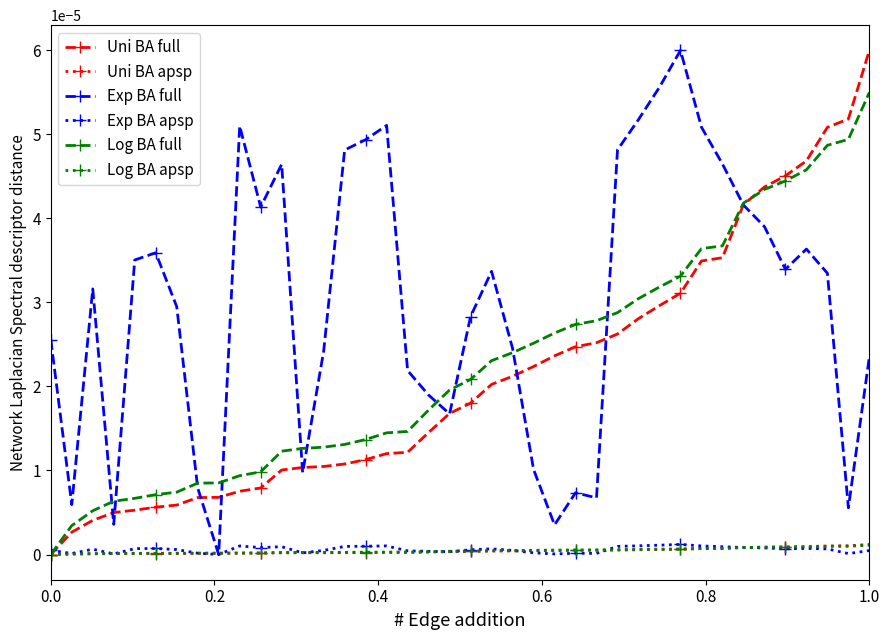

Which series has the largest total across all categories?

Exp BA full